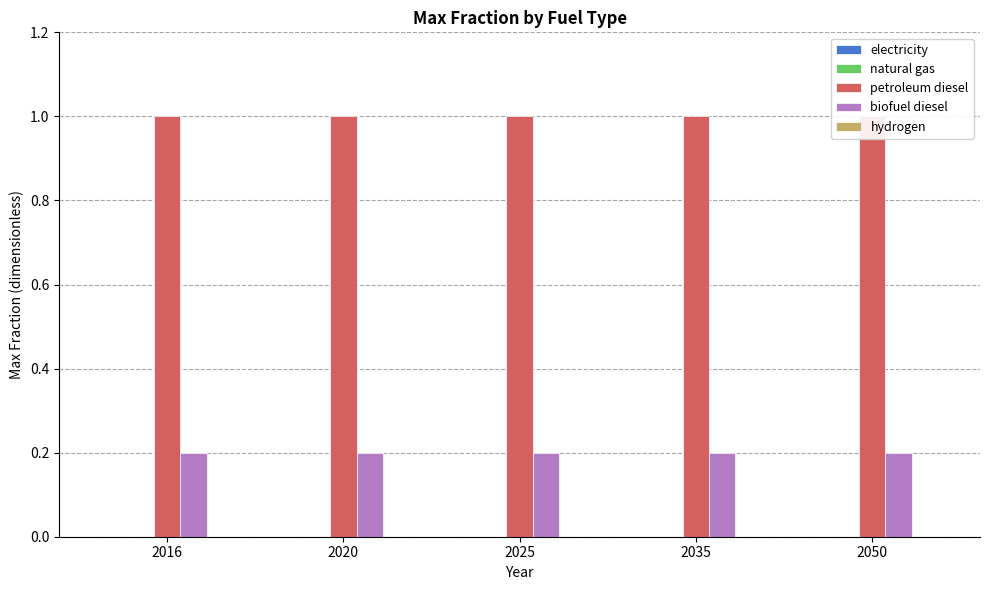

Is the value of electricity at 2035 greater than the value of natural gas at 2020?

No